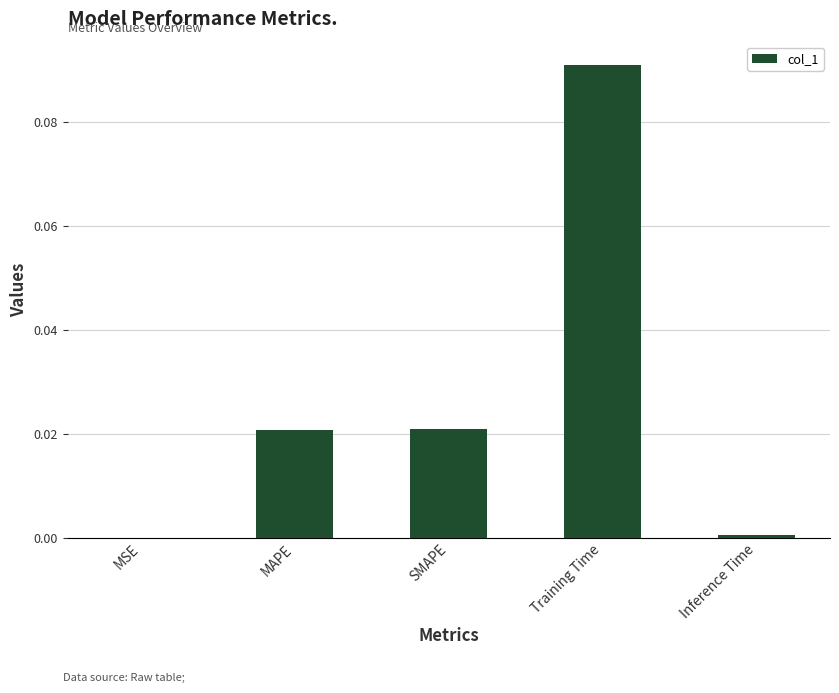

True or false: the data shows 0.0 at MAPE.

True